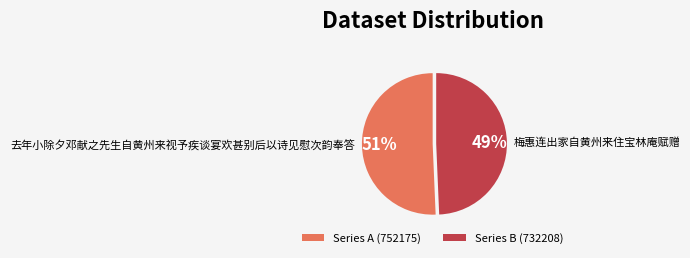

Does 去年小除夕邓献之先生自黄州来视予疾谈宴欢甚别后以诗见慰次韵奉答 account for over 50% of the chart?

Yes